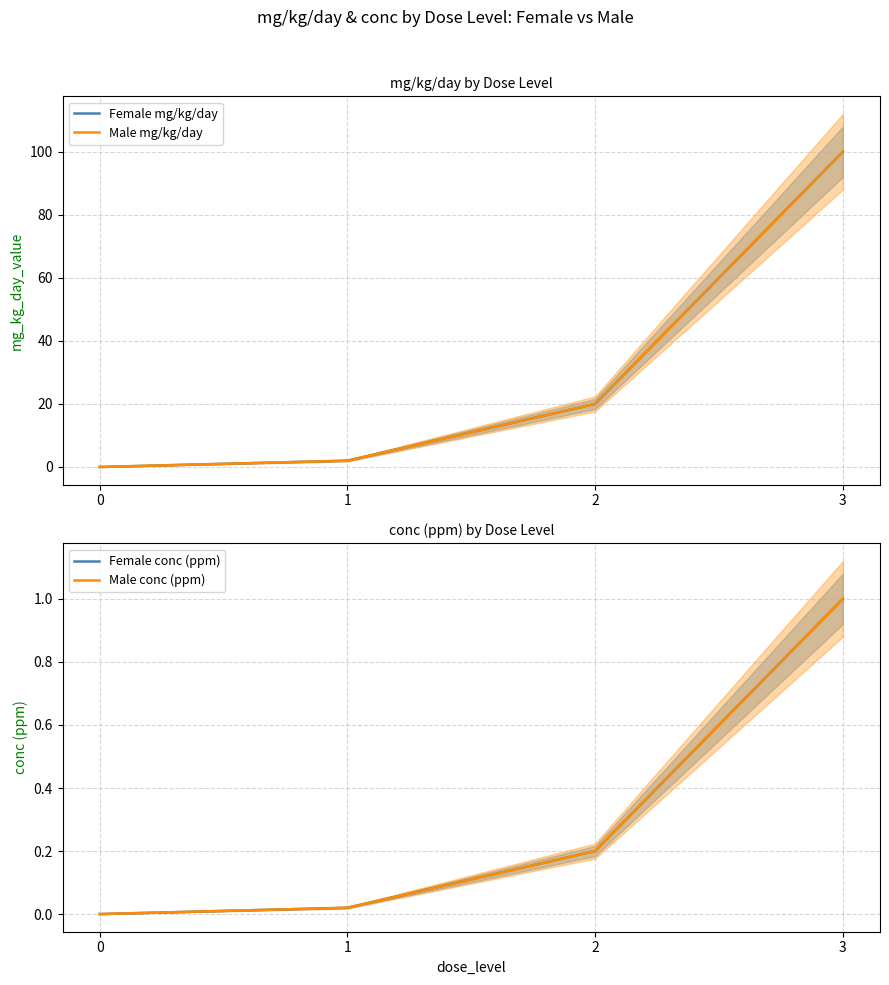

Which series has the largest range (max minus min)?

Female mg/kg/day